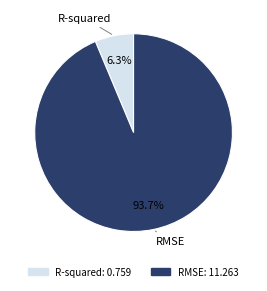

What percentage is the RMSE slice, to the nearest percent?

94%